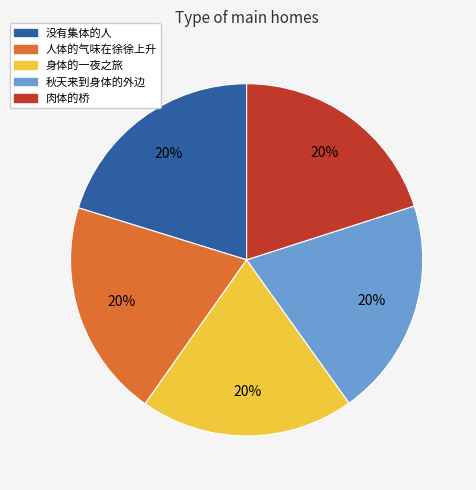

What percentage is the 肉体的桥 slice, to the nearest percent?

20%